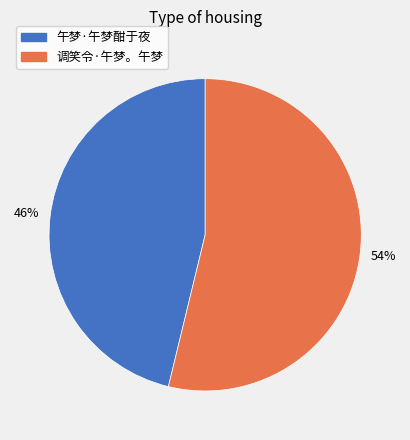

To the nearest percent, what percentage of the pie is 调笑令·午梦。午梦?

54%